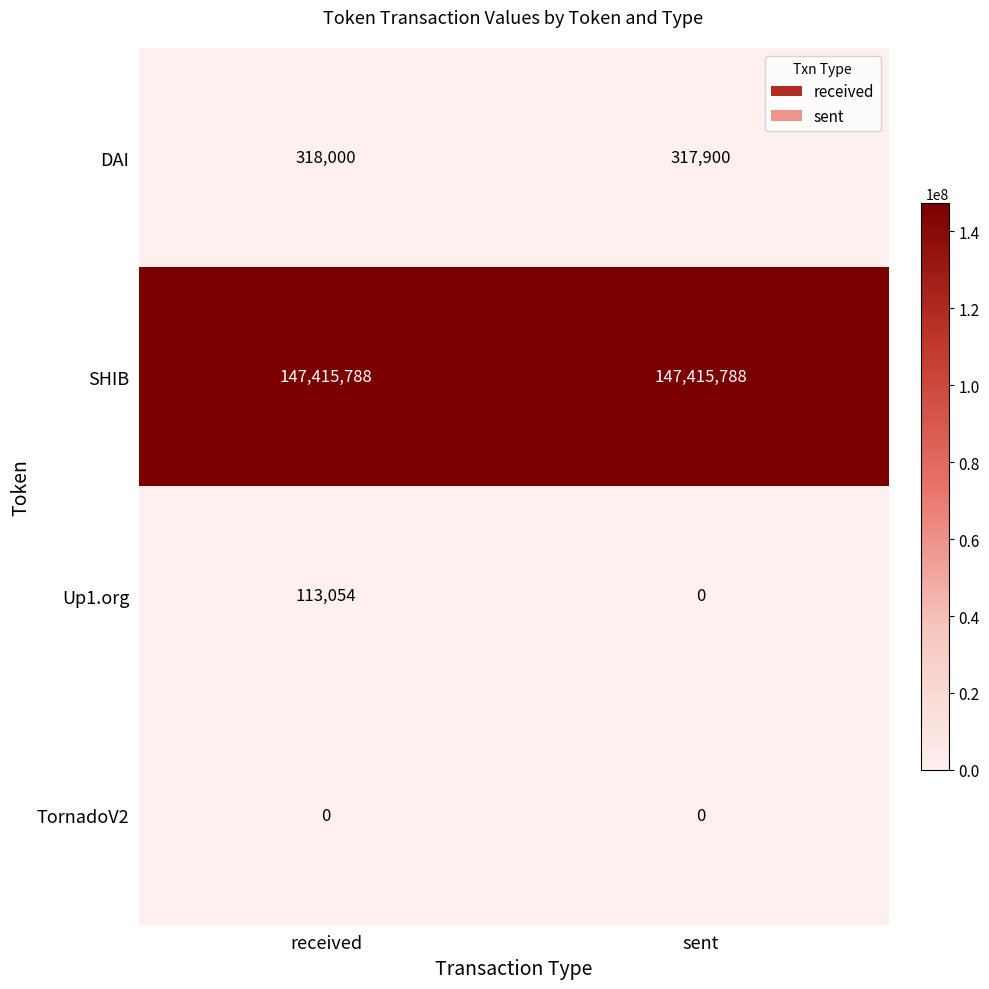

Which series has the largest total across all categories?

SHIB